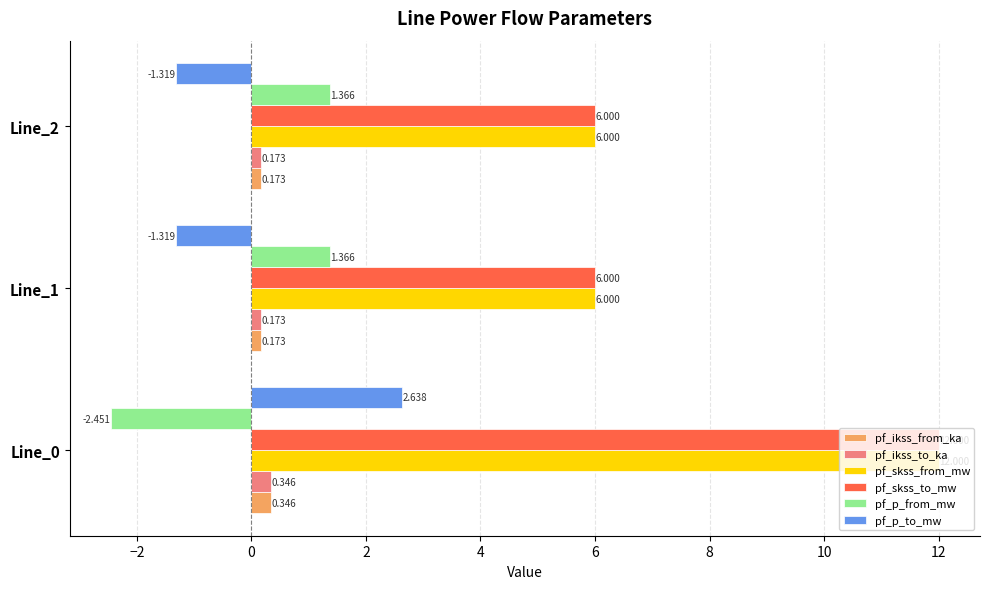

What is the value of the pf_skss_to_mw bar at the 2nd from the left?

6.0